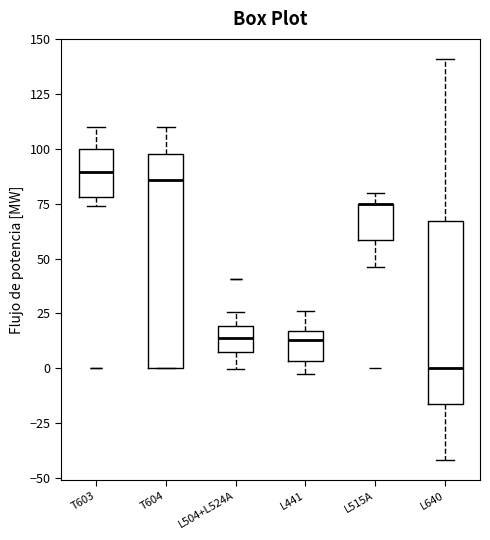

Reading left to right, read every box against the y-axis: the position of its median line, the range the box covers, and the ends of its whiskers. The values are not printed on the chart, so give them approximately, as read against the axis.

T603: median 90, box 80 to 100, whiskers 75 to 110
T604: median 85, box 0 to 100, whiskers 0 to 110
L504+L524A: median 15, box 5 to 20, whiskers 0 to 25
L441: median 15 (just below the box's upper edge), box 5 to 15, whiskers 0 to 25
L515A: median 75 (drawn on the box's upper edge), box 60 to 75, whiskers 45 to 80
L640: median 0, box -15 to 65, whiskers -40 to 140